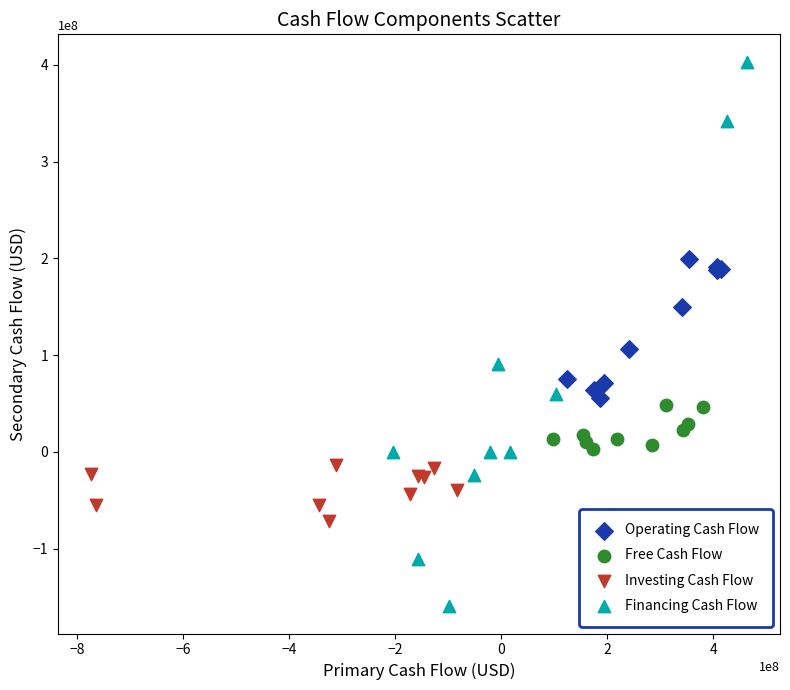

Which series contains the lowest Y value?

Financing Cash Flow